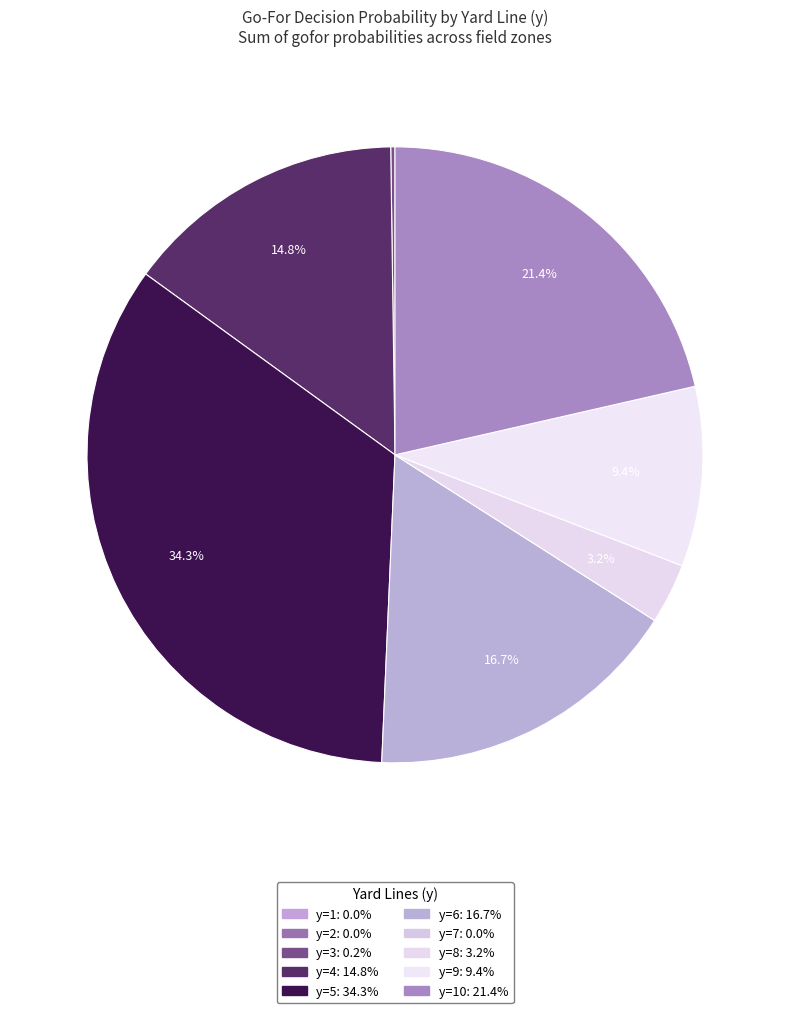

To the nearest percent, what is the difference between the largest and smallest slice percentages?

34%